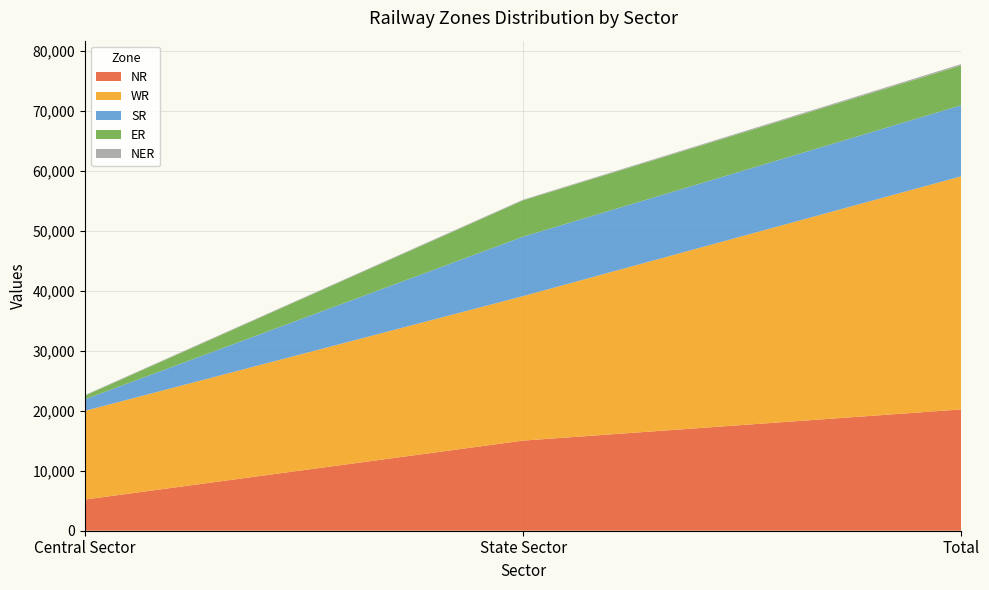

Reading right to left, list all the values displayed in this chart.

NR: 20210	15015	5195
WR: 38851	24073	14778
SR: 11841	9911	1930
ER: 6649	6049	600
NER: 210	110	100